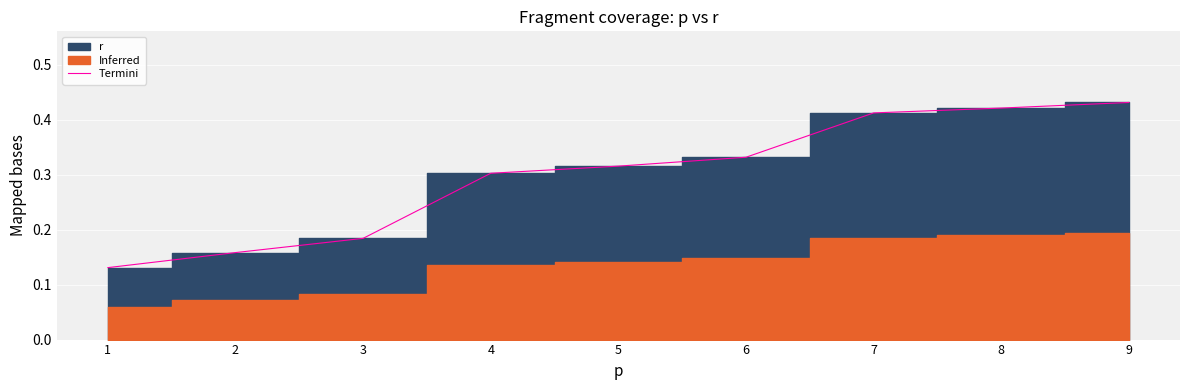

Rank the categories by value from lowest to highest.

1, 2, 3, 4, 5, 6, 7, 8, 9